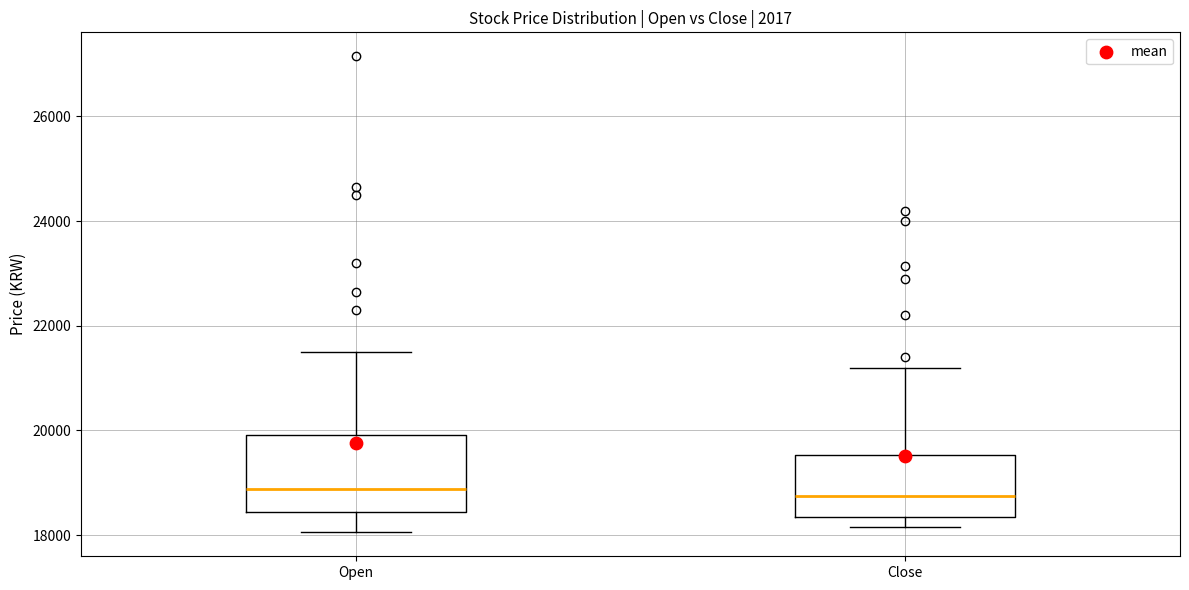

Reading left to right, read every box against the y-axis: the position of its median line, the range the box covers, and the ends of its whiskers. The values are not printed on the chart, so give them approximately, as read against the axis.

Open: median 18800, box 18400 to 20000, whiskers 18000 to 21600
Close: median 18800, box 18400 to 19600, whiskers 18200 to 21200